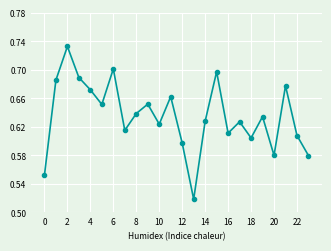

How many points are higher than both their immediate neighbors (excluding endpoints)?

8